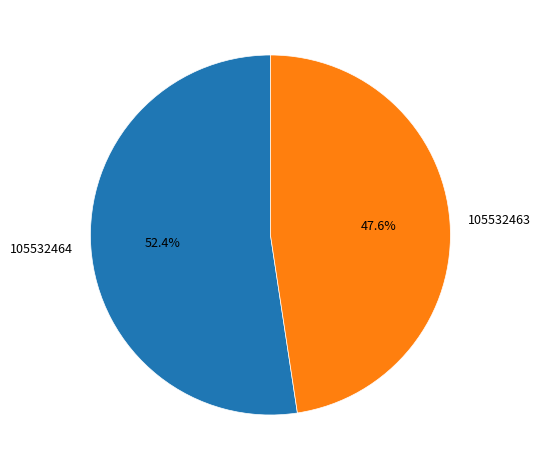

Approximately how many times larger is the value at 105532463 compared to 105532464?

0.9